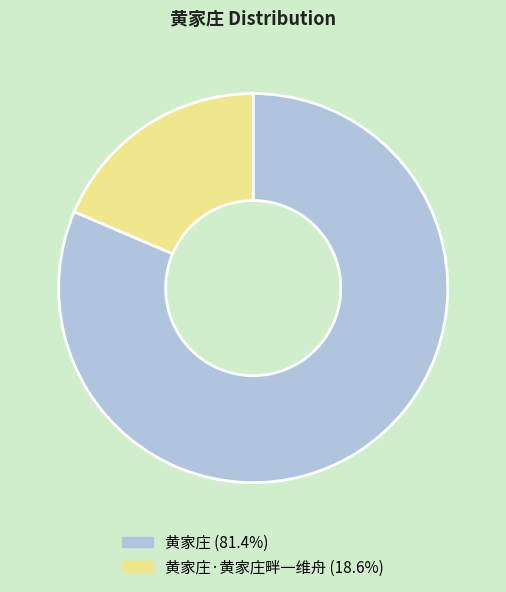

How many segments does this pie chart have?

2